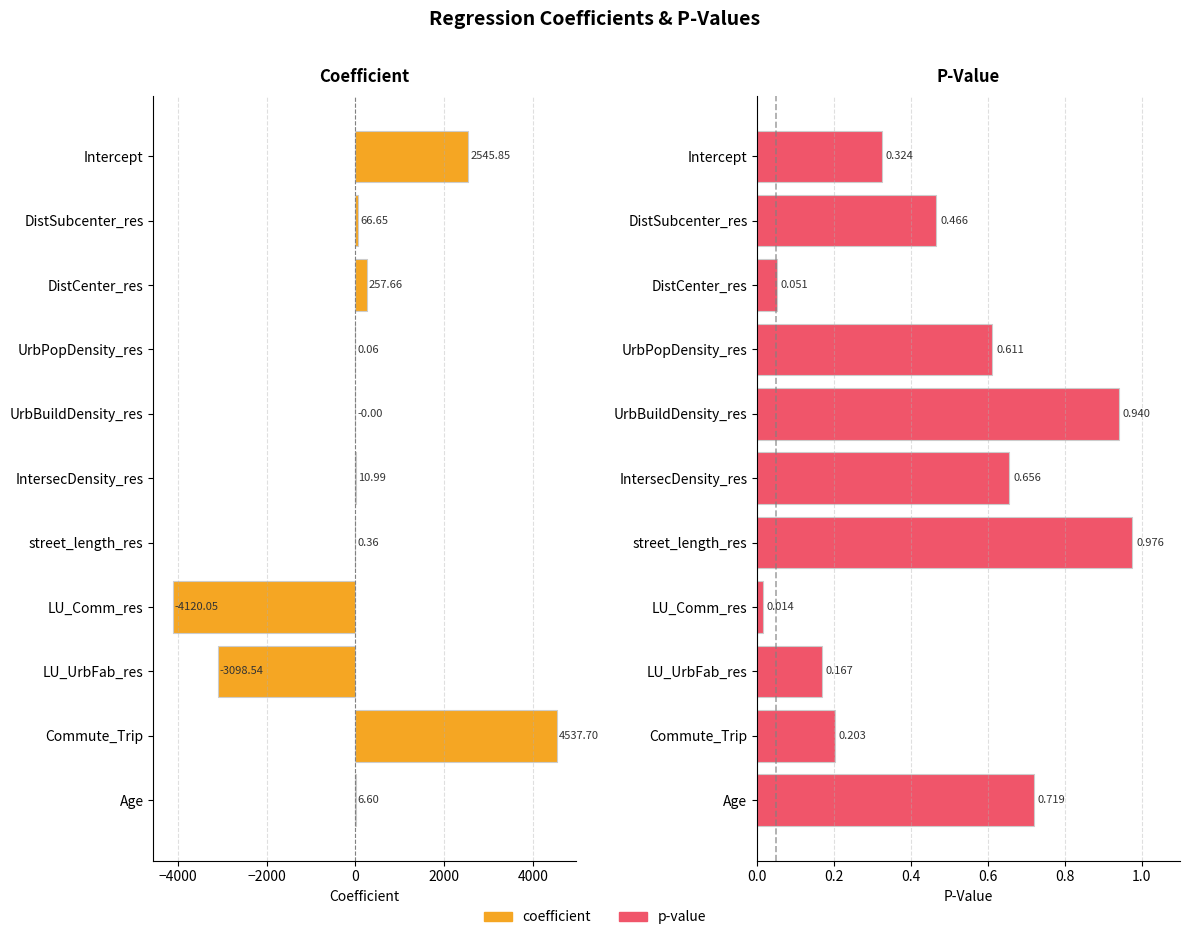

What is the sum of the p-value values at Commute_Trip and LU_UrbFab_res?

0.4